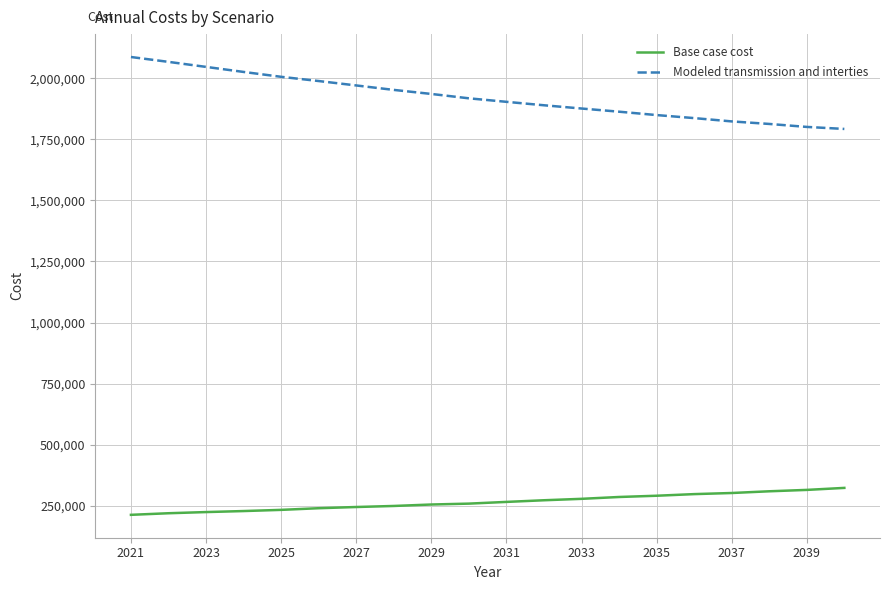

Rank the series by their maximum value, from lowest to highest.

Base case cost, Modeled transmission and interties